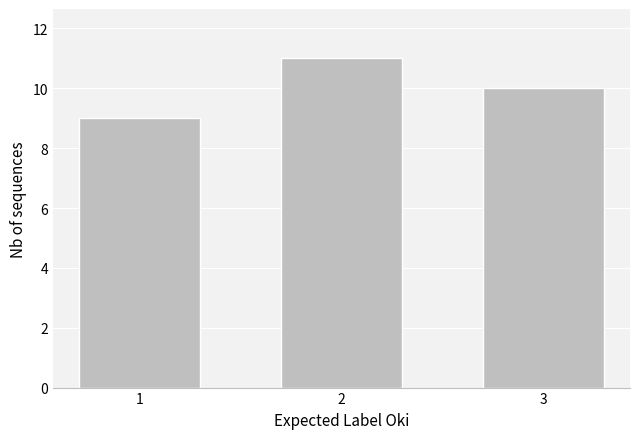

Reading left to right, what are all the values shown in this chart?

9	11	10